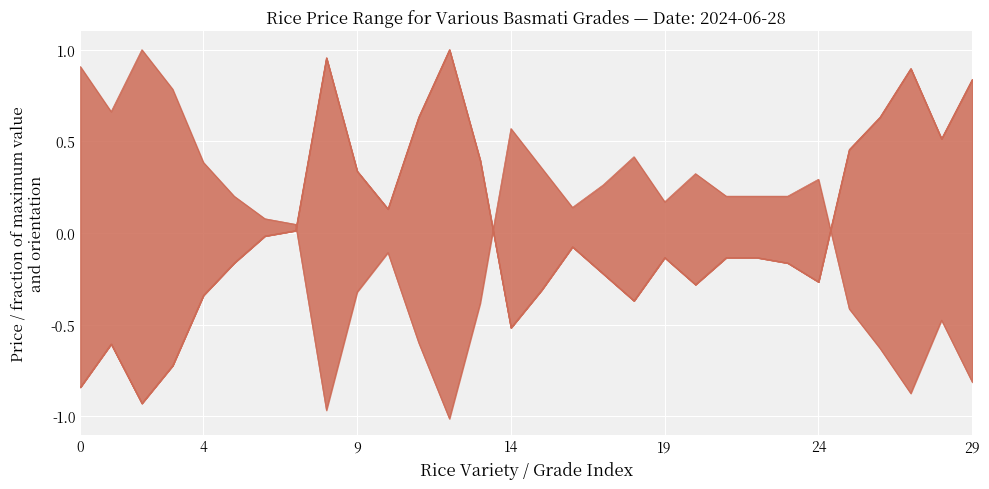

How many interior local valleys does the Min Price series have?

7